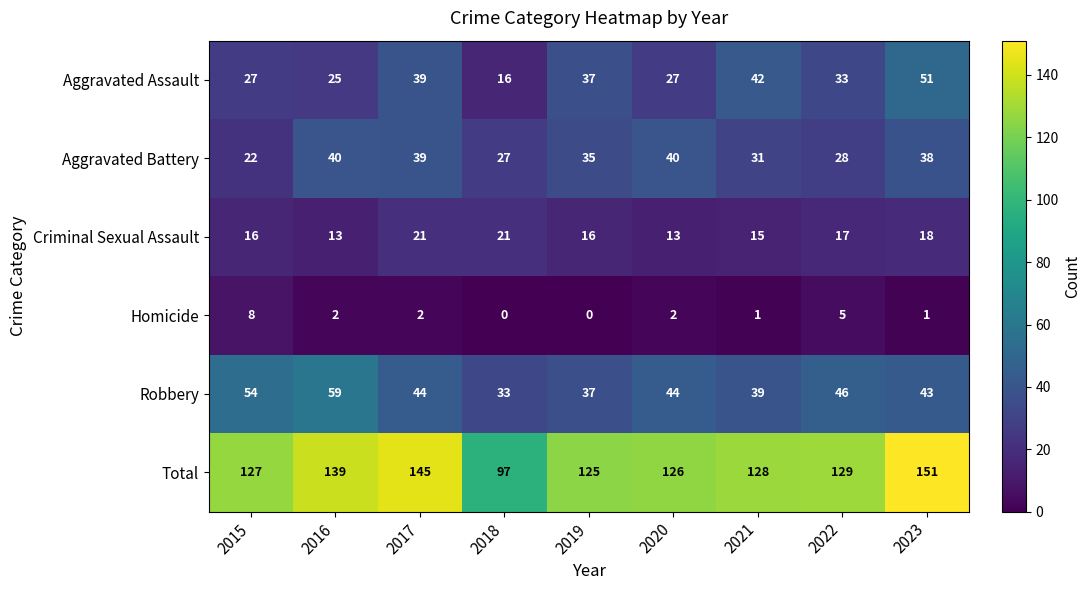

Where does the Homicide series first go above 2?

2015